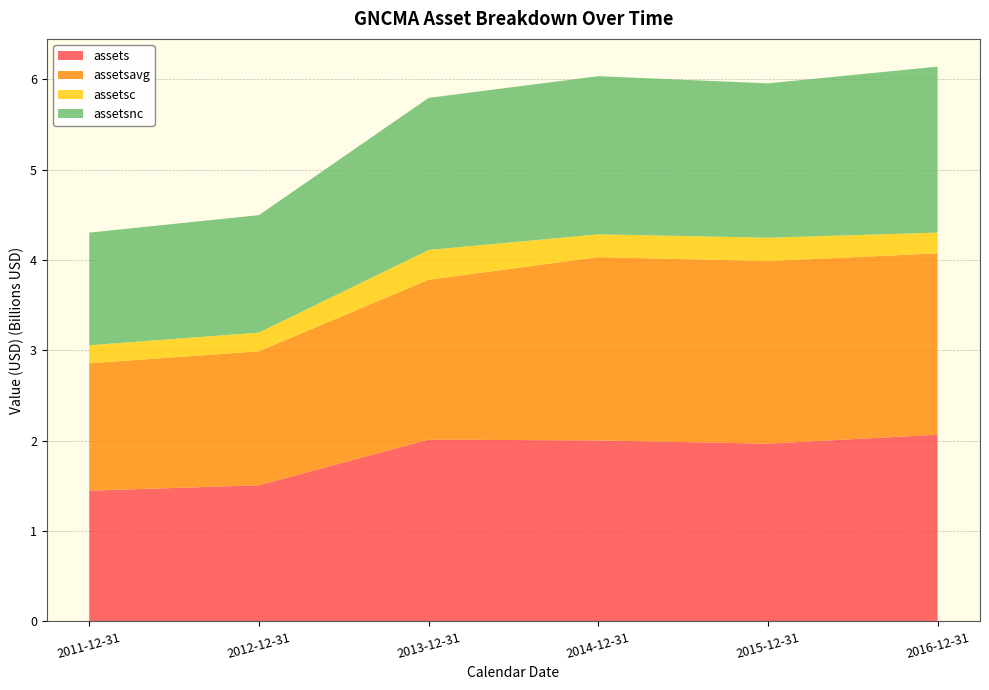

True or false: assetsavg has a value of 1.4 at 2011-12-31.

True